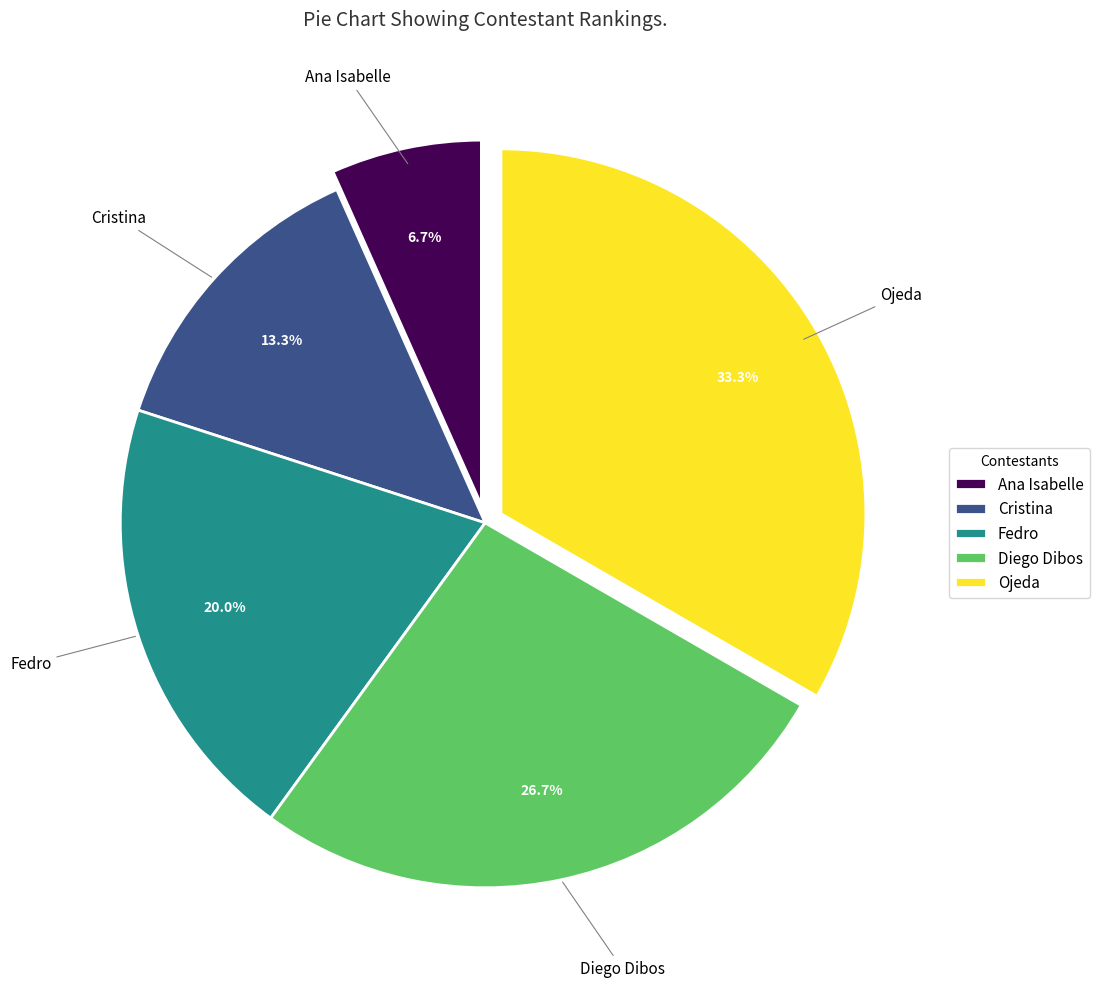

What percentage is NOT represented by Diego Dibos?

73.3%